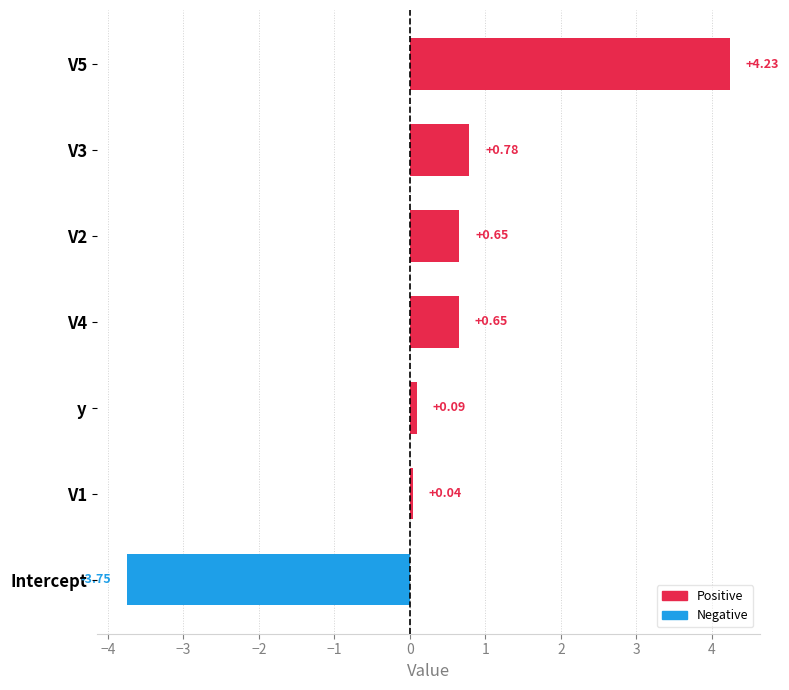

Where is the data nearest to the value 0?

V1